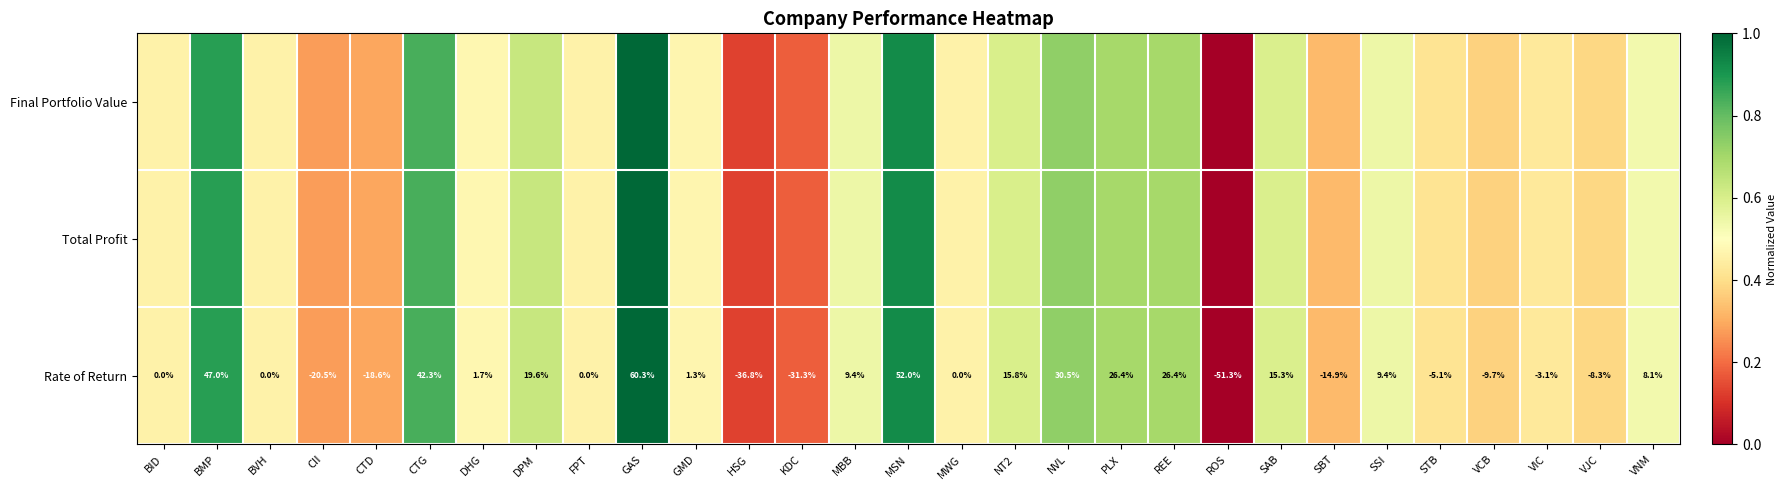

Where is Rate of Return nearest to the value 4?

DHG